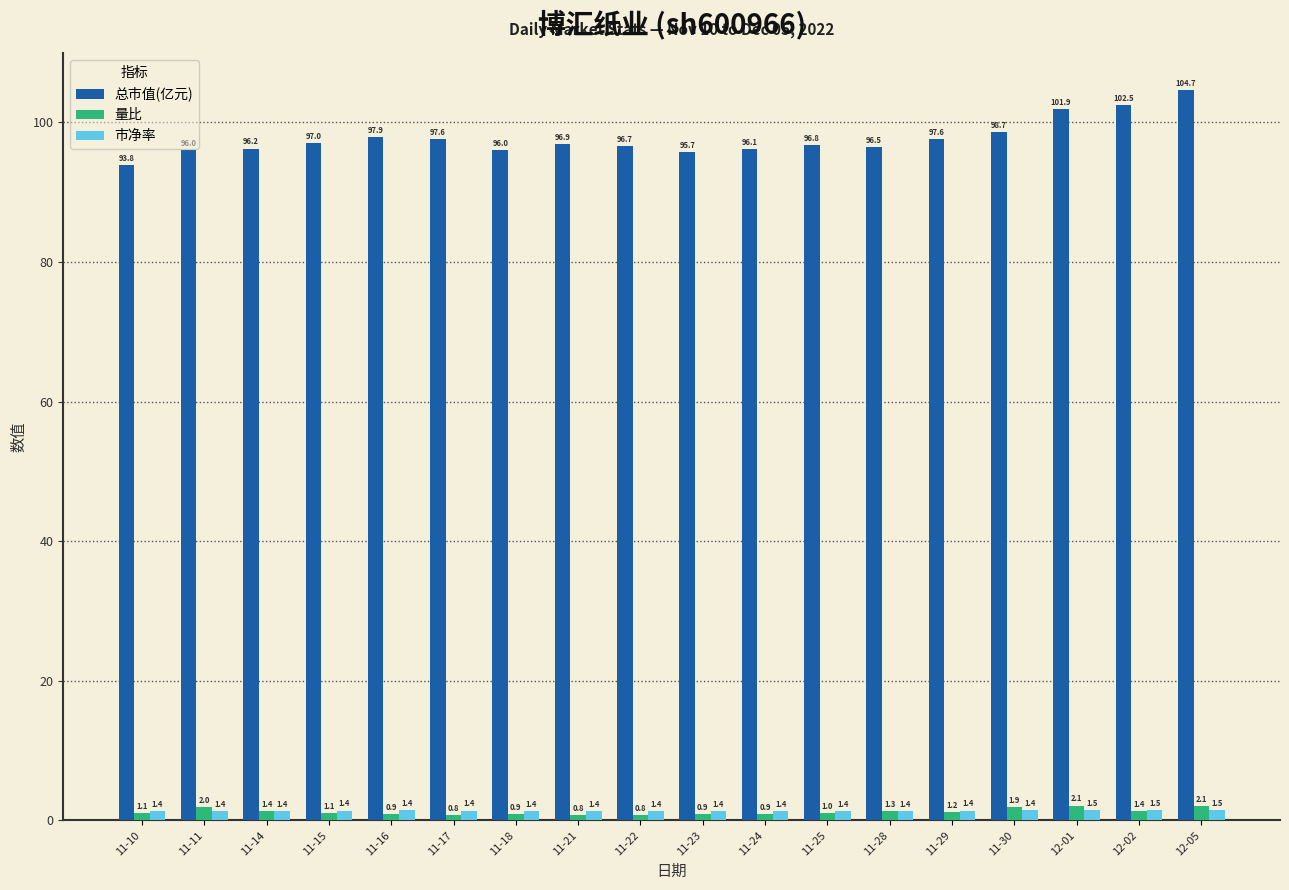

Where is 总市值(亿元) nearest to the value 99?

11-30